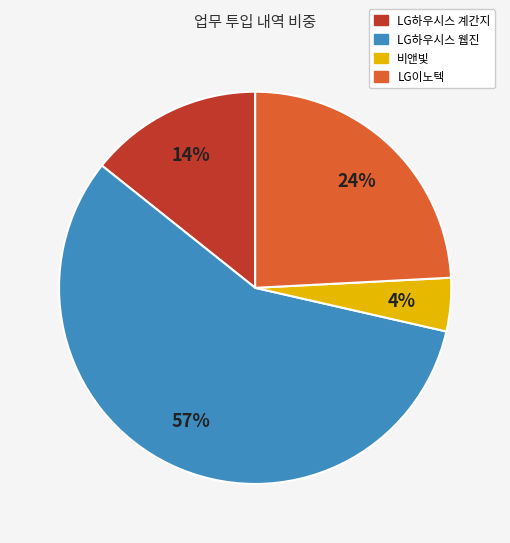

Is there a majority slice in this chart?

Yes